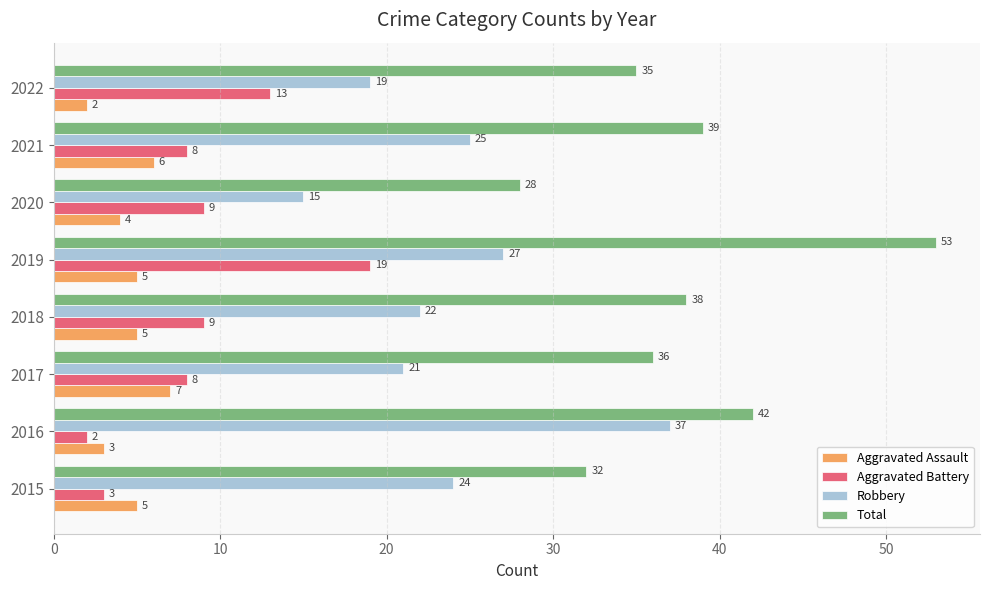

What is the difference between the highest and lowest values at 2022?

33